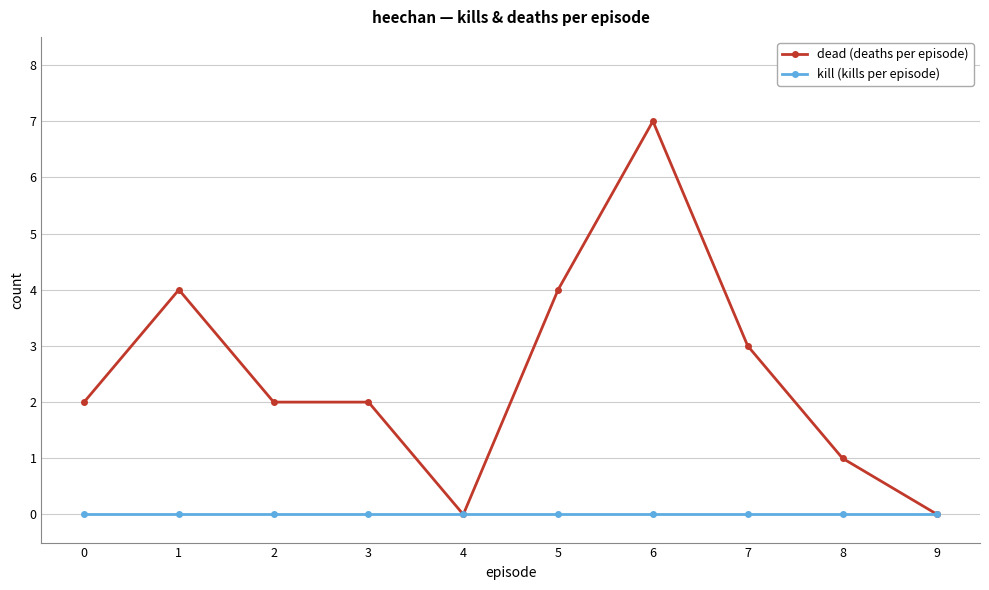

The kill (kills per episode) series shows 0 at 2. True or false?

True